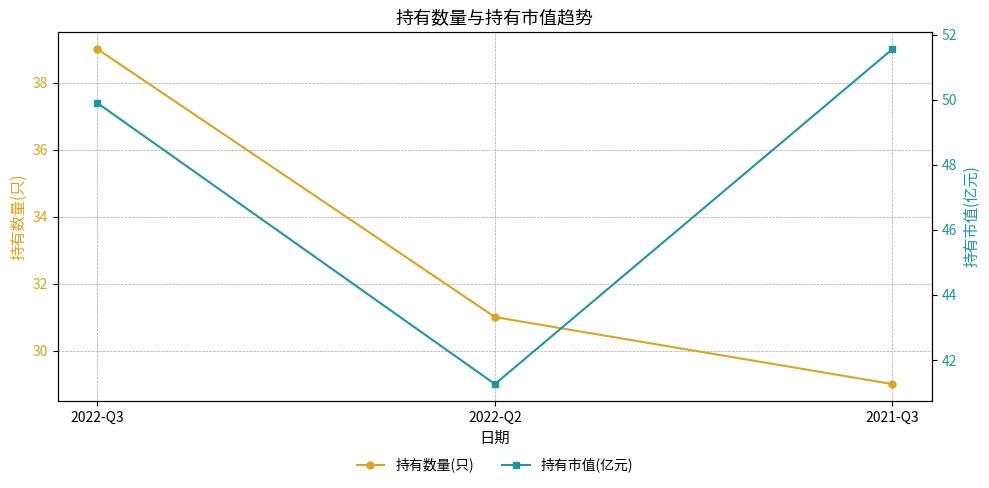

At how many categories does at least one series exceed 48?

2